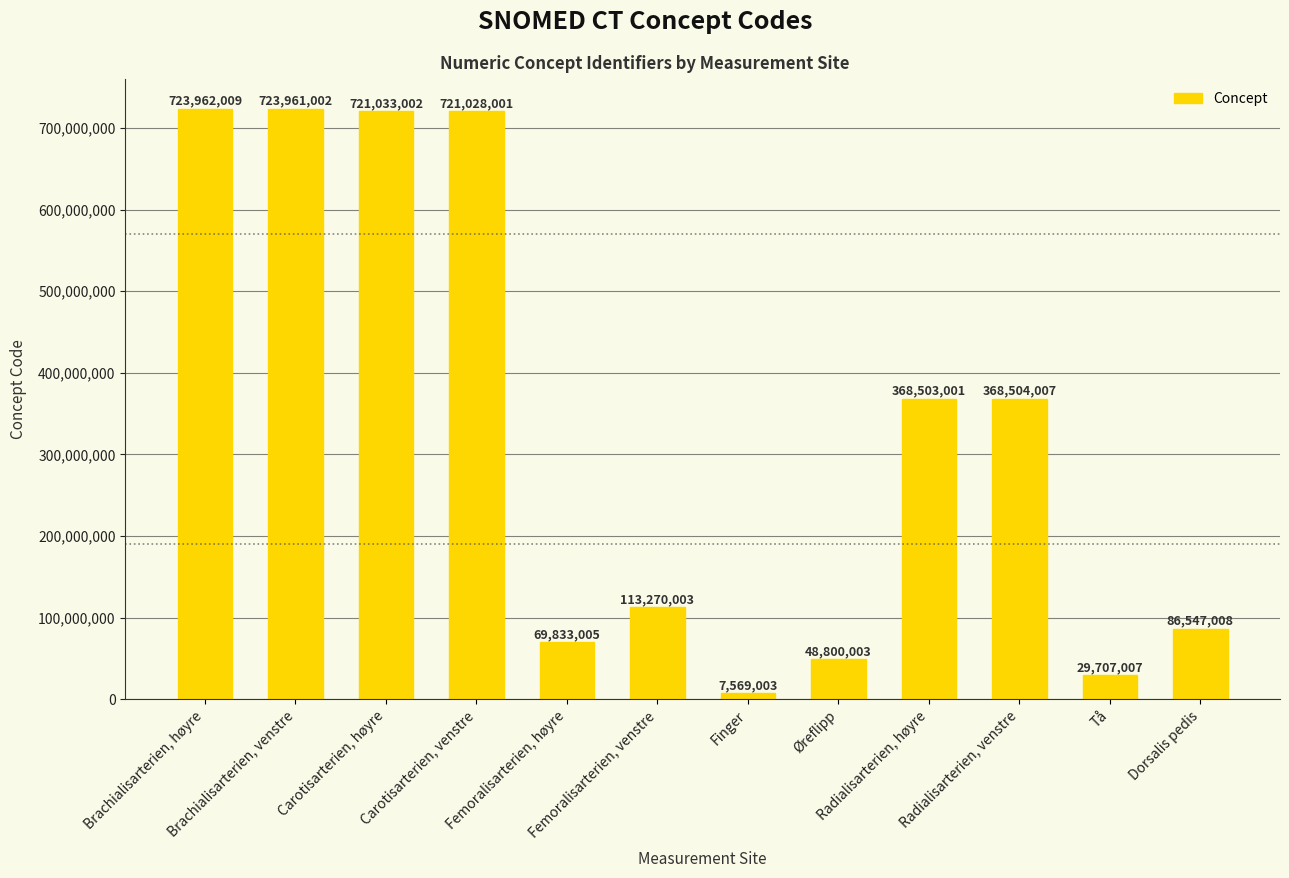

List the labels in order of value, smallest first.

Finger, Tå, Øreflipp, Femoralisarterien, høyre, Dorsalis pedis, Femoralisarterien, venstre, Radialisarterien, høyre, Radialisarterien, venstre, Carotisarterien, venstre, Carotisarterien, høyre, Brachialisarterien, venstre, Brachialisarterien, høyre